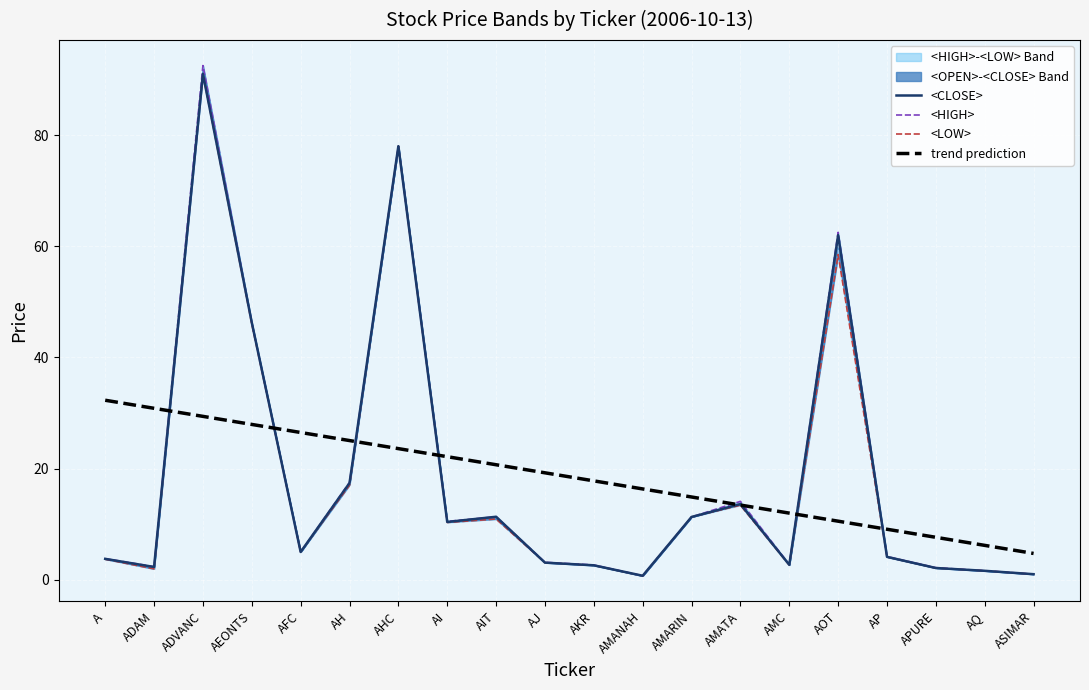

How many data points does each series have?

20